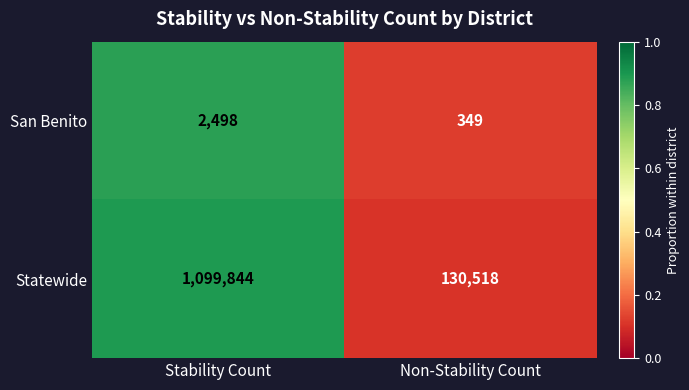

How many distinct data groups are displayed?

2